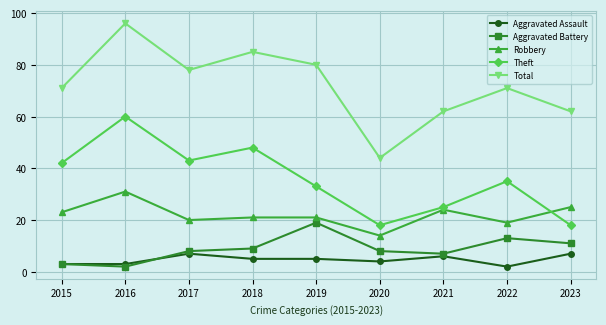

Reading left to right, what are all the values shown in this chart?

Aggravated Assault: 3	3	7	5	5	4	6	2	7
Aggravated Battery: 3	2	8	9	19	8	7	13	11
Robbery: 23	31	20	21	21	14	24	19	25
Theft: 42	60	43	48	33	18	25	35	18
Total: 71	96	78	85	80	44	62	71	62